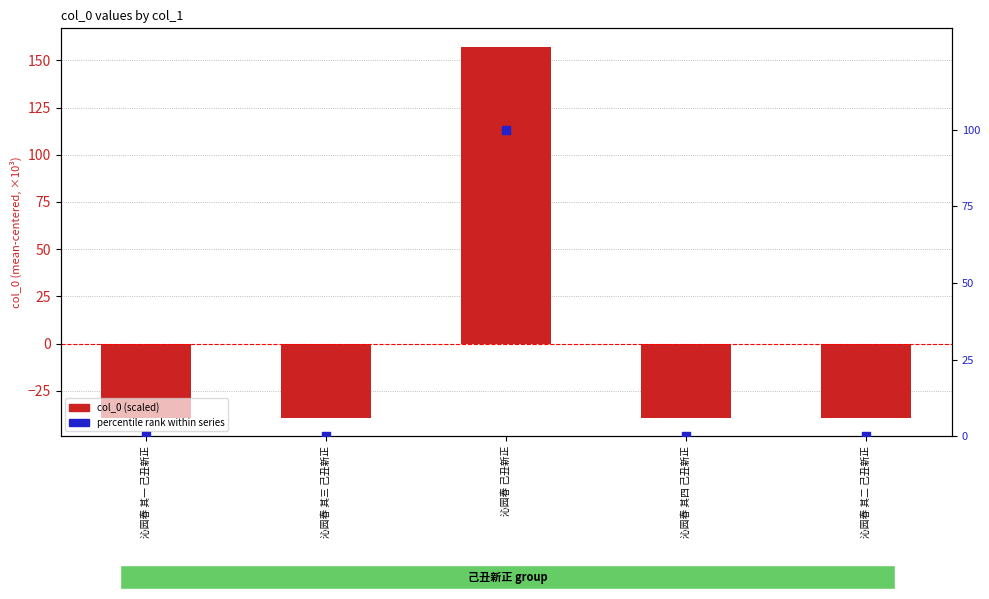

Is the value of percentile rank within series at 沁园春 己丑新正 greater than the value of col_0 (scaled) at 沁园春 其二 己丑新正?

Yes